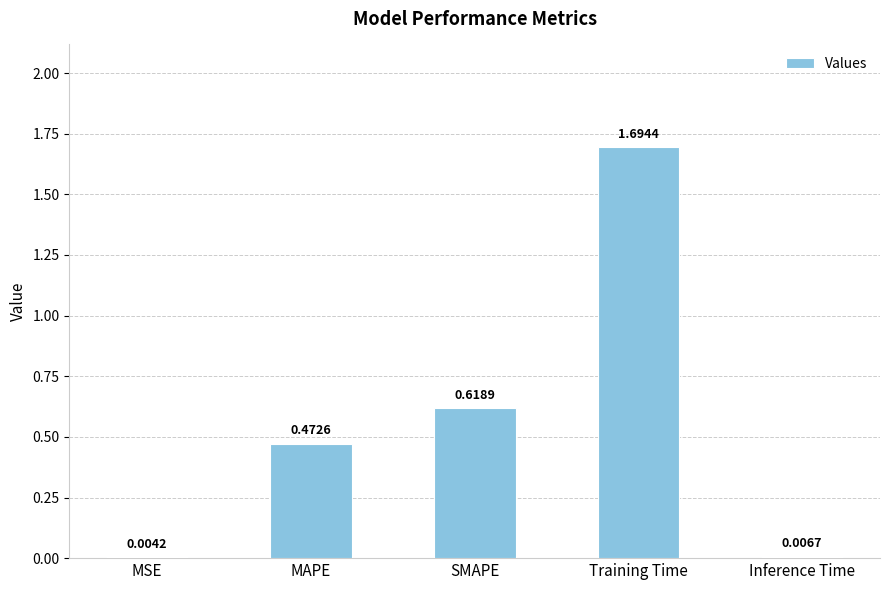

What is the sum of all values?

2.8